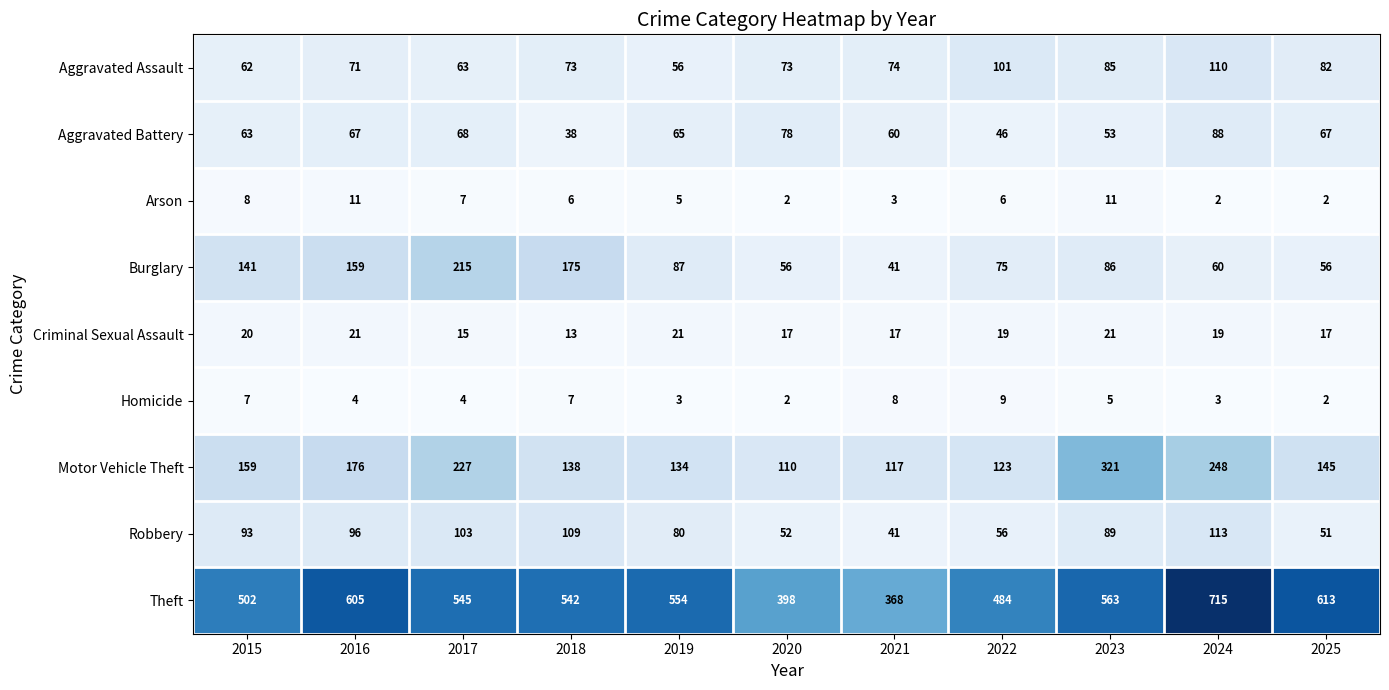

True or false: Criminal Sexual Assault has a value of 19 at 2024.

True